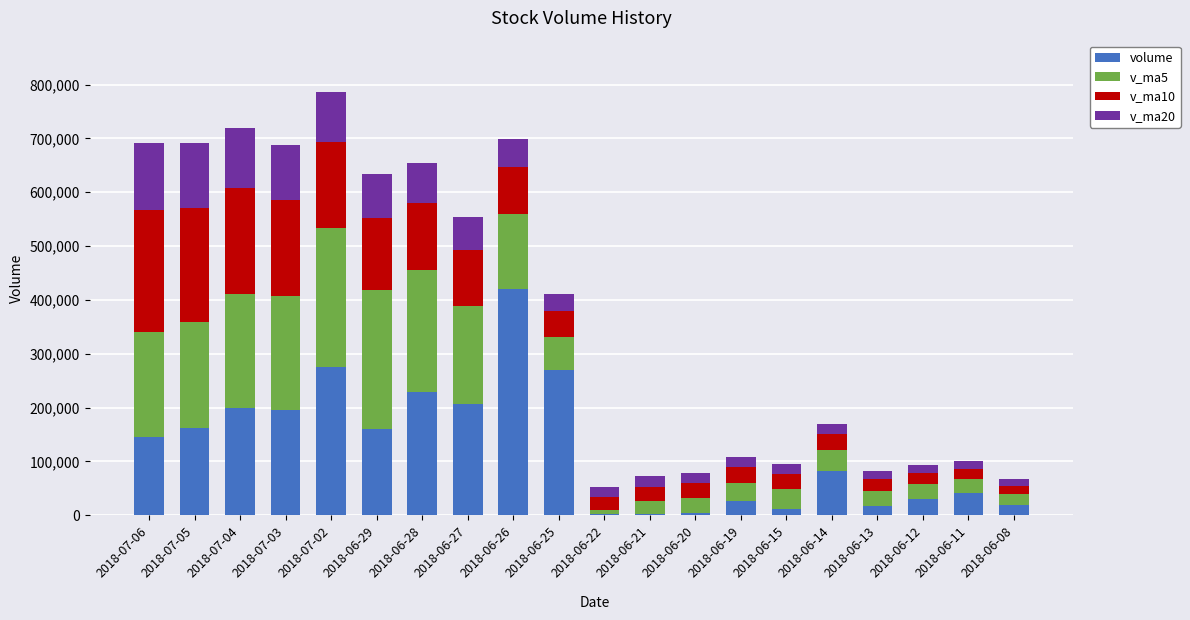

What is the sum of the volume values at 2018-06-29 and 2018-06-26?

581186.8